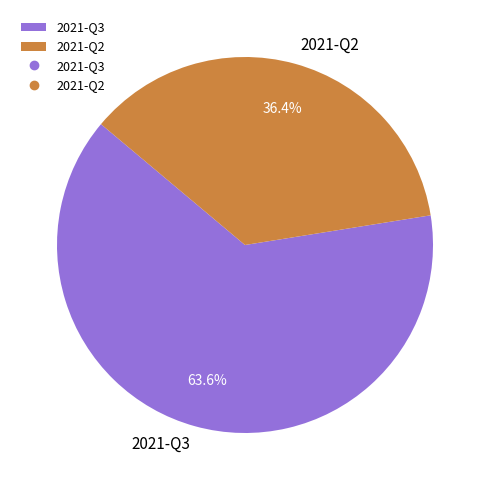

How many slices are in this pie chart?

2